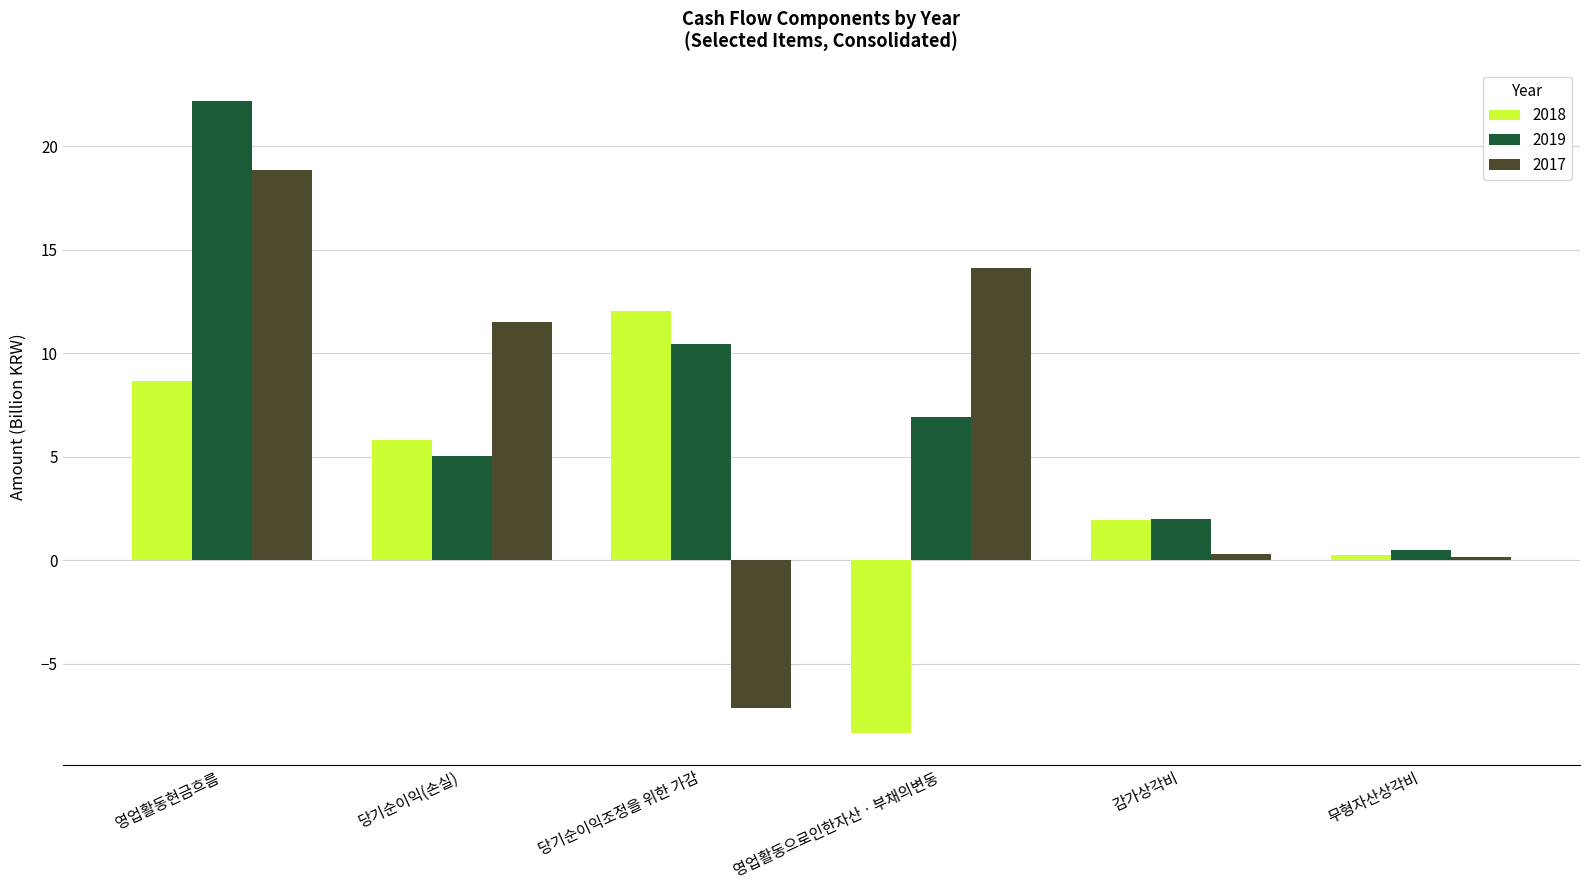

Rank the series by their average value, from highest to lowest.

2019, 2017, 2018